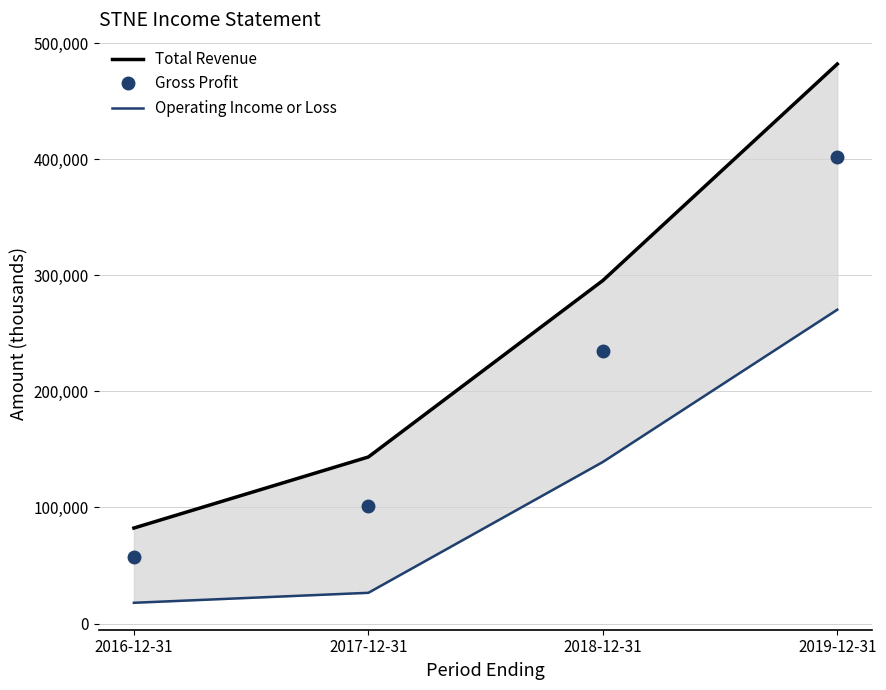

What is the highest value of the Operating Income or Loss series?

270400